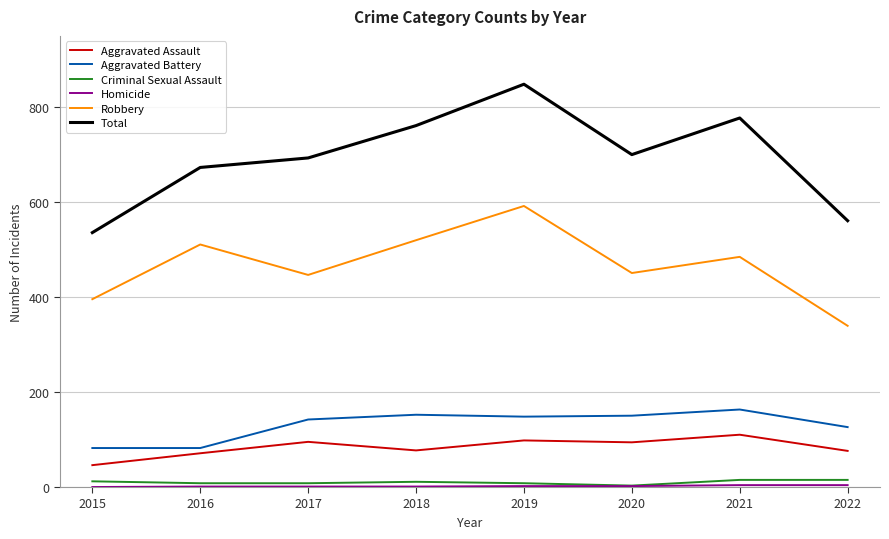

Which series has the widest spread of values?

Total